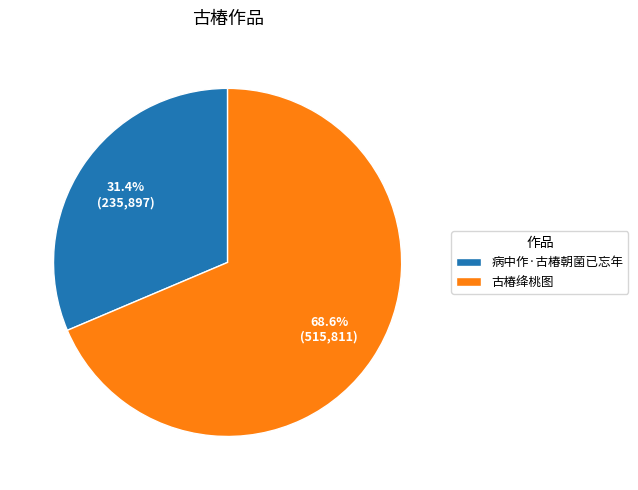

To the nearest percent, what portion does 病中作·古椿朝菌已忘年 represent?

31%